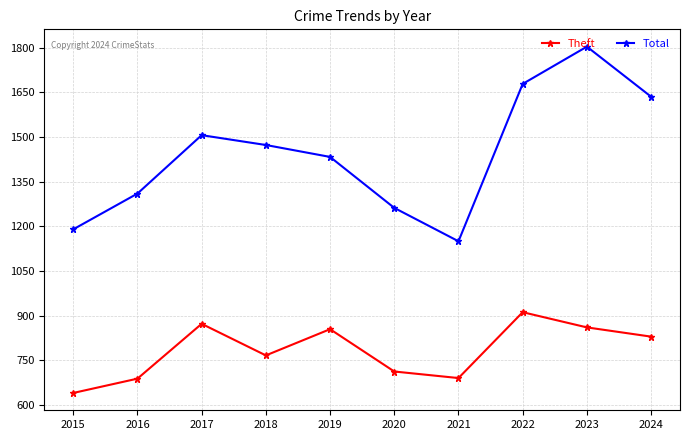

How many series are shown in this chart?

2